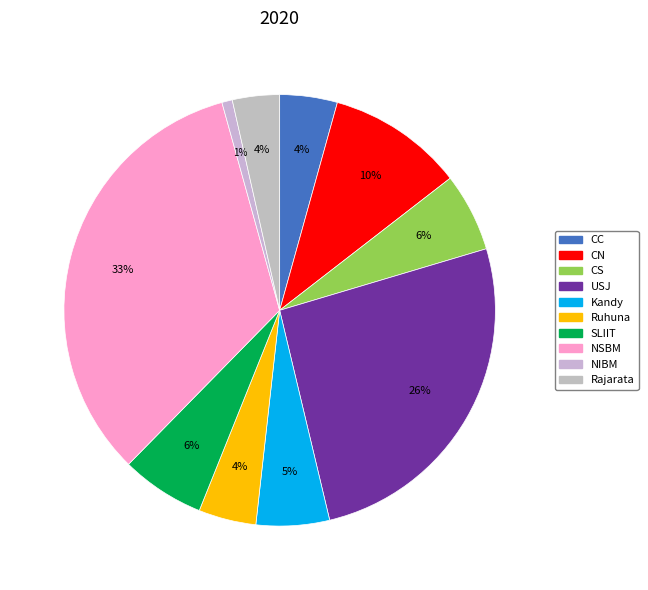

To the nearest percent, what percentage of the pie is CN?

10%